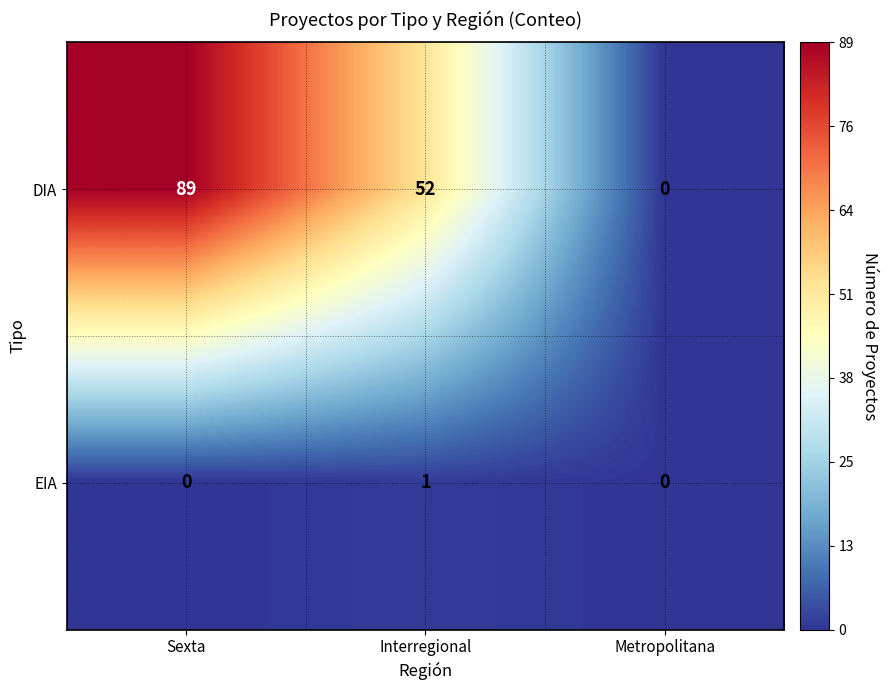

Rank the series by their maximum value, from highest to lowest.

DIA, EIA